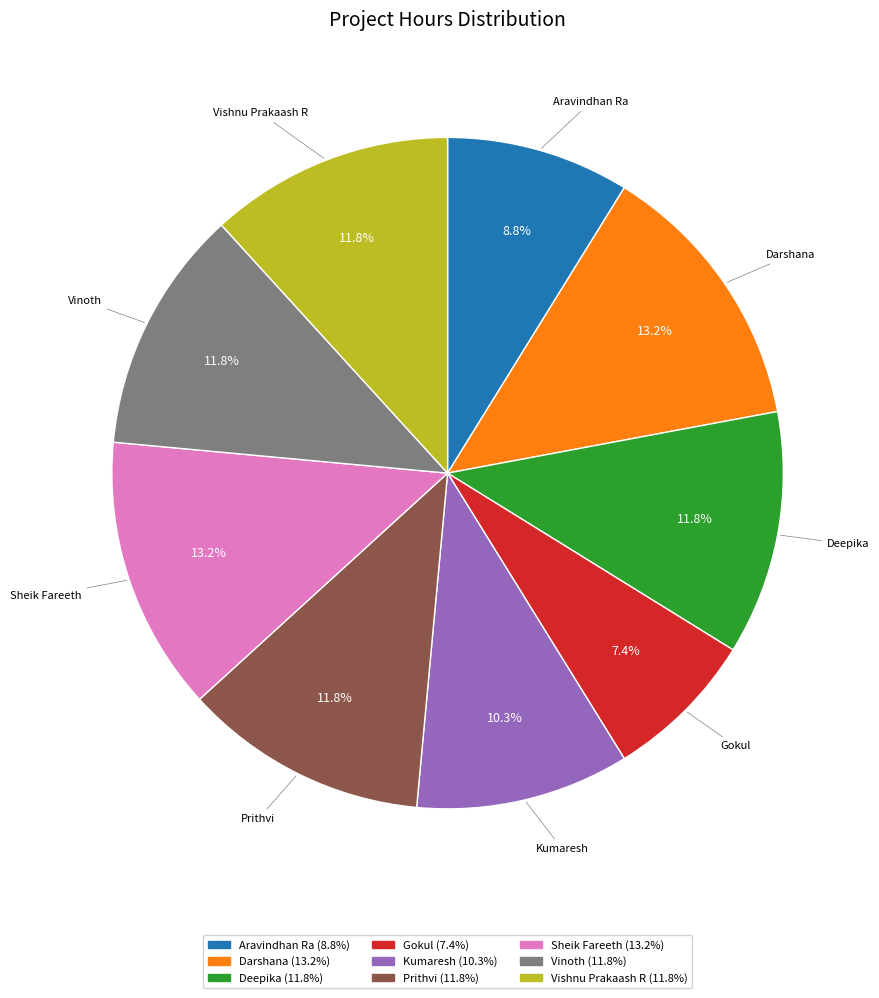

Which category has the smallest portion of the pie?

Gokul